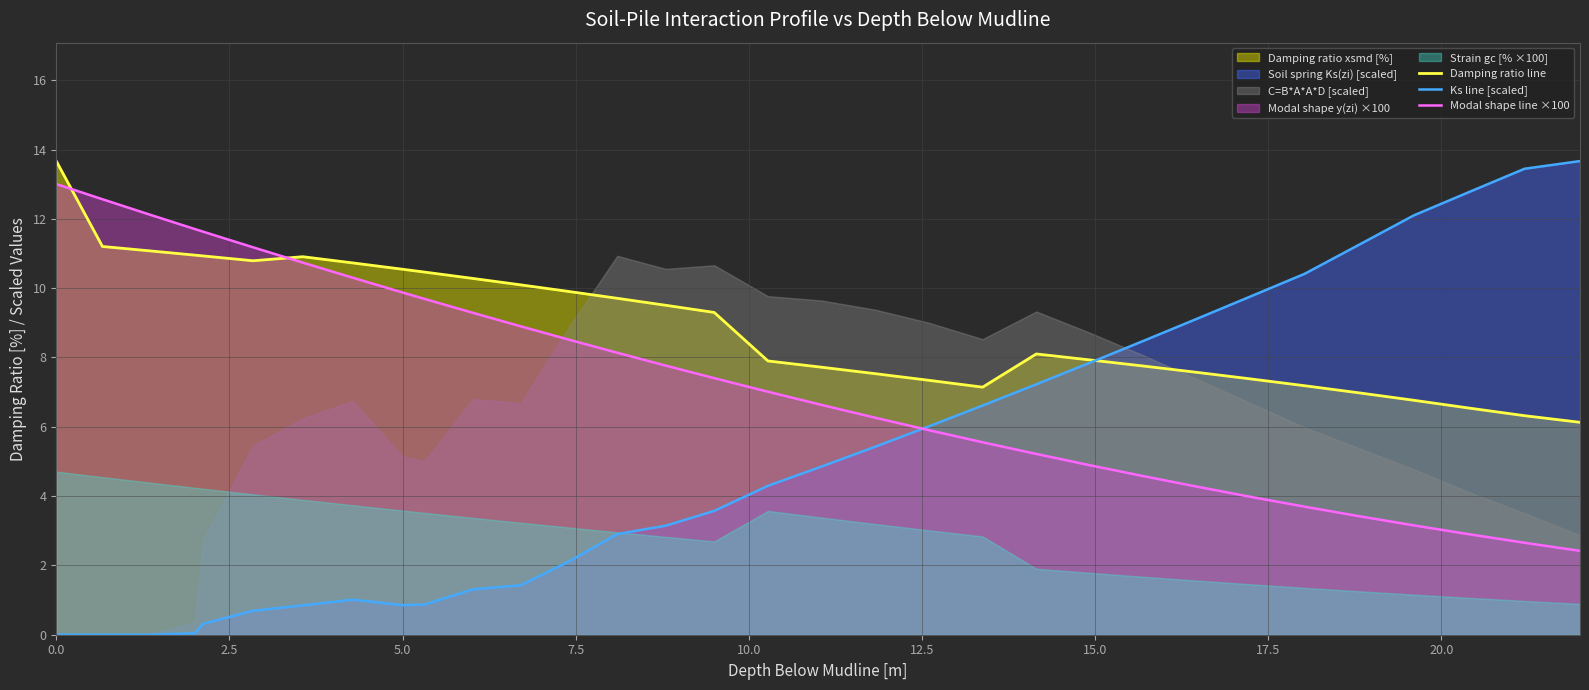

What position from the left is 0.0?

1